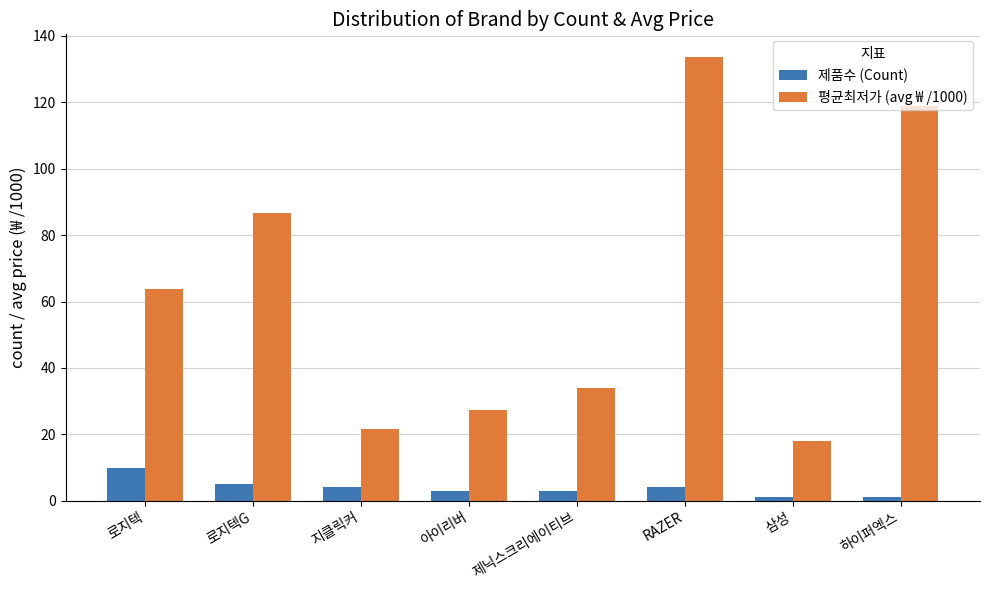

Read the 평균최저가 (avg ₩ /1000) value at RAZER.

133.8